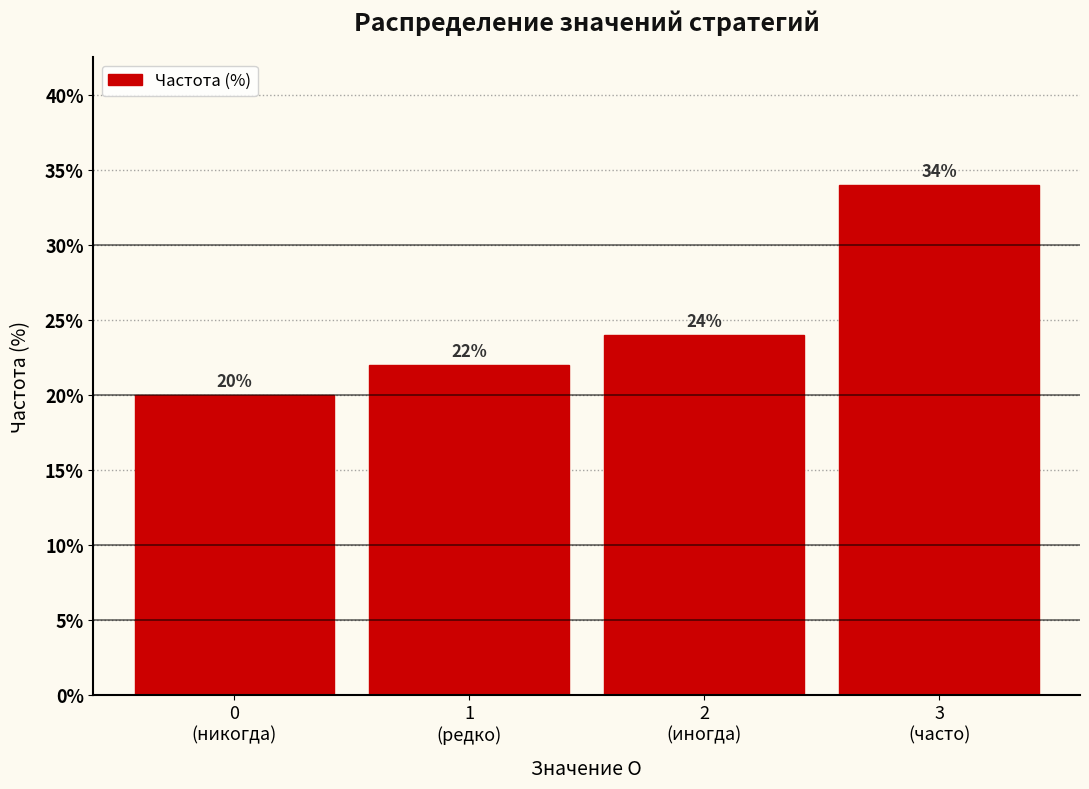

Reading right to left, list all the values displayed in this chart.

34	24	22	20